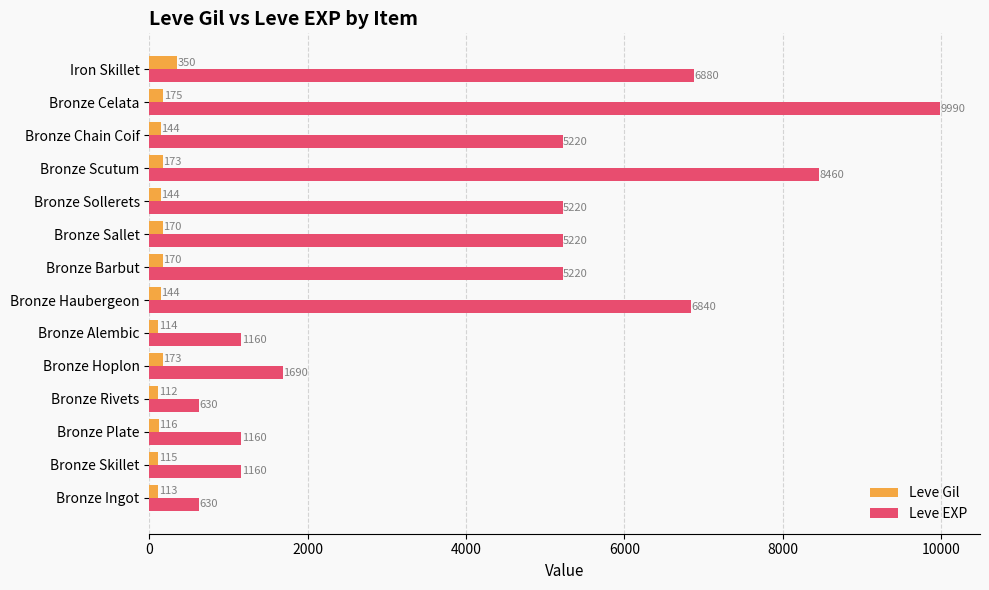

Is it true that Leve EXP equals 2938 at Bronze Sollerets?

False